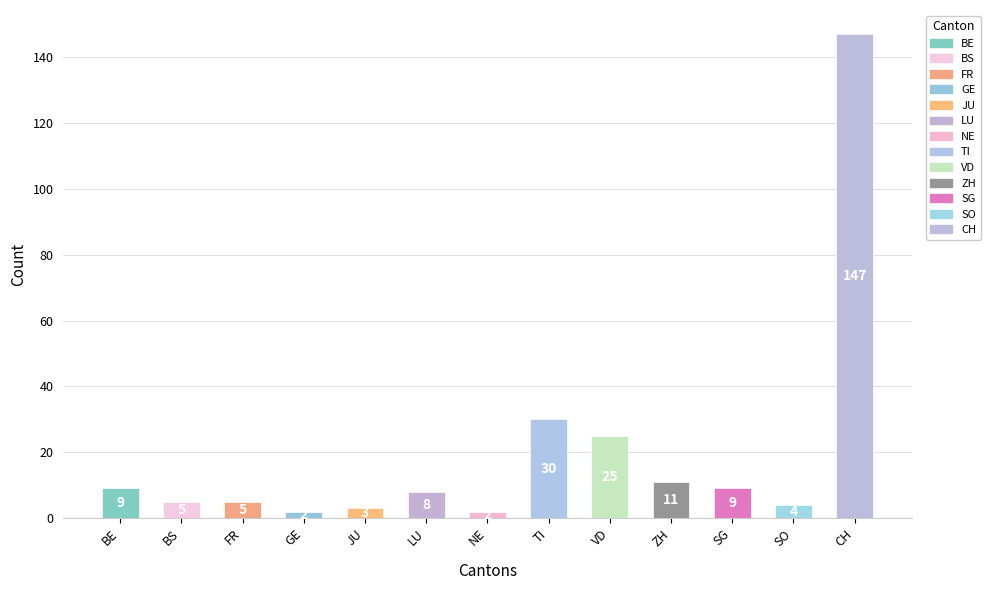

Approximately how many times larger is the value at ZH compared to BE?

1.2